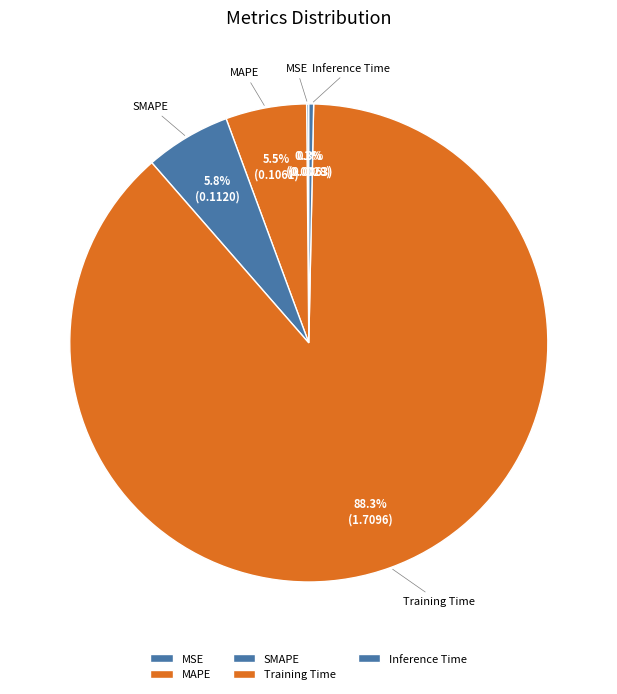

Which slice represents more than half of the pie?

Training Time